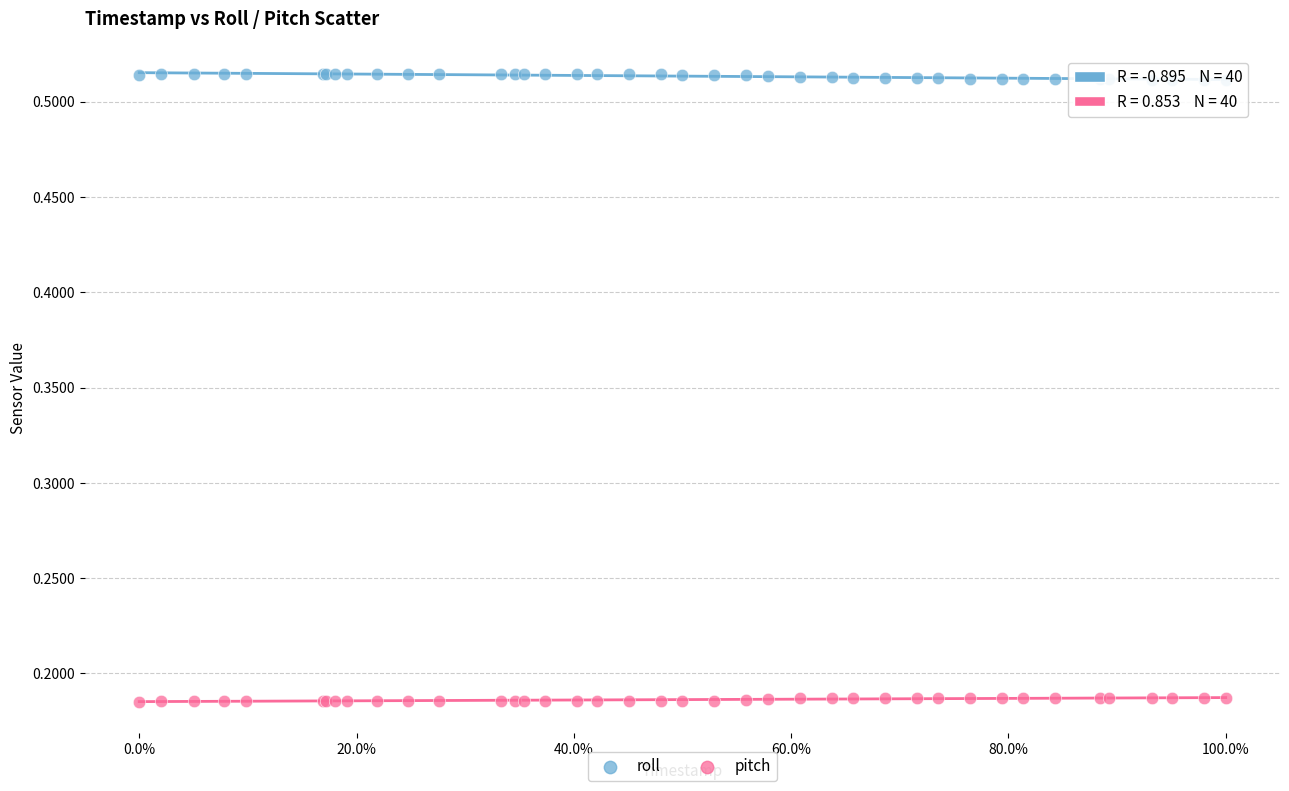

What are all the series names shown in the legend?

roll, pitch